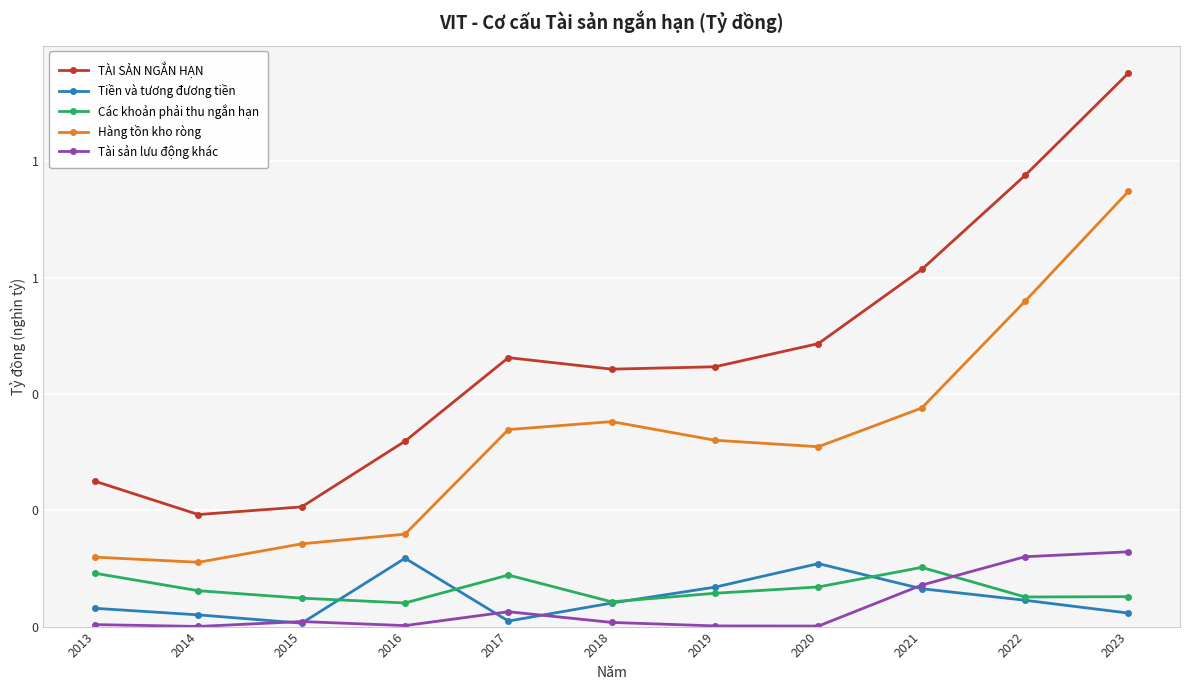

Rank the series by their maximum value, from lowest to highest.

Các khoản phải thu ngắn hạn, Tiền và tương đương tiền, Tài sản lưu động khác, Hàng tồn kho ròng, TÀI SẢN NGẮN HẠN